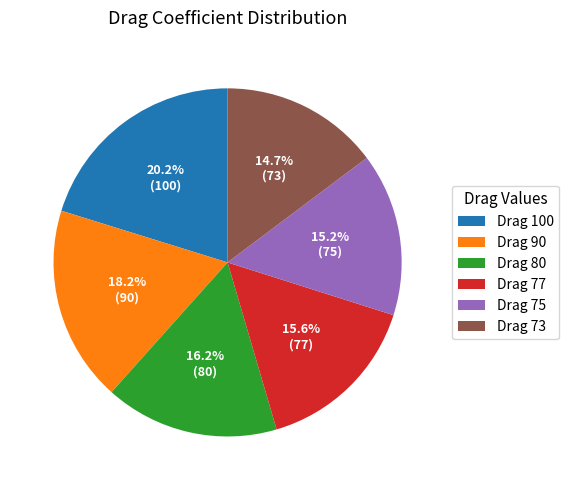

Is there a majority slice in this chart?

No